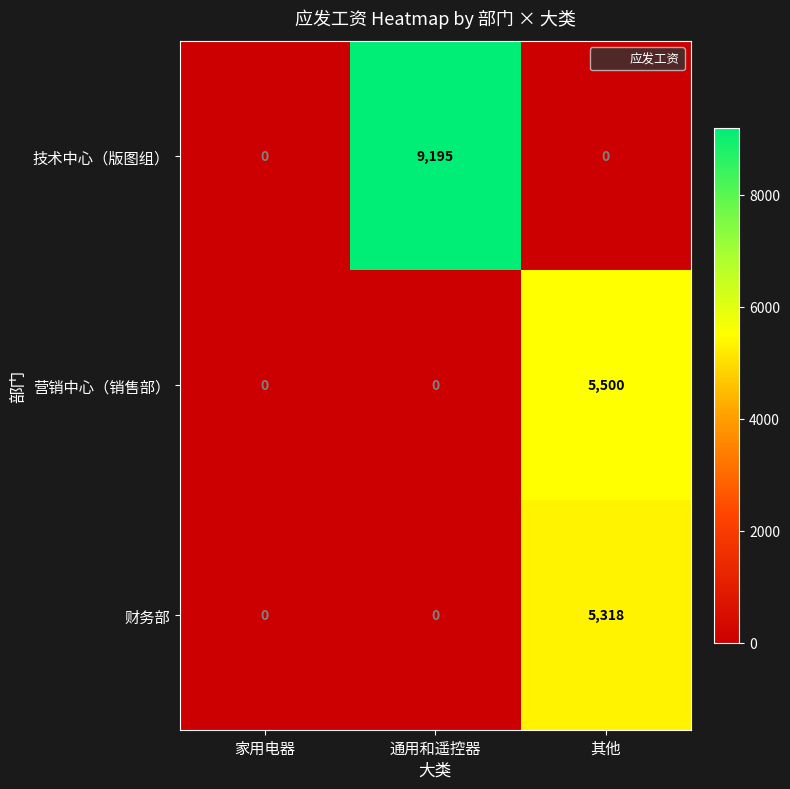

Which category has the highest value in the 技术中心（版图组） series?

通用和遥控器